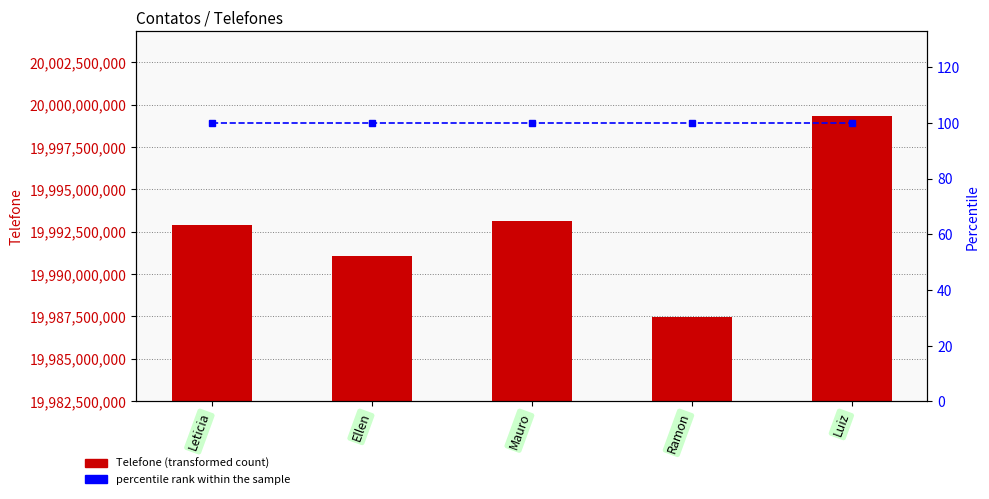

At how many categories does at least one series exceed 7037150782?

5